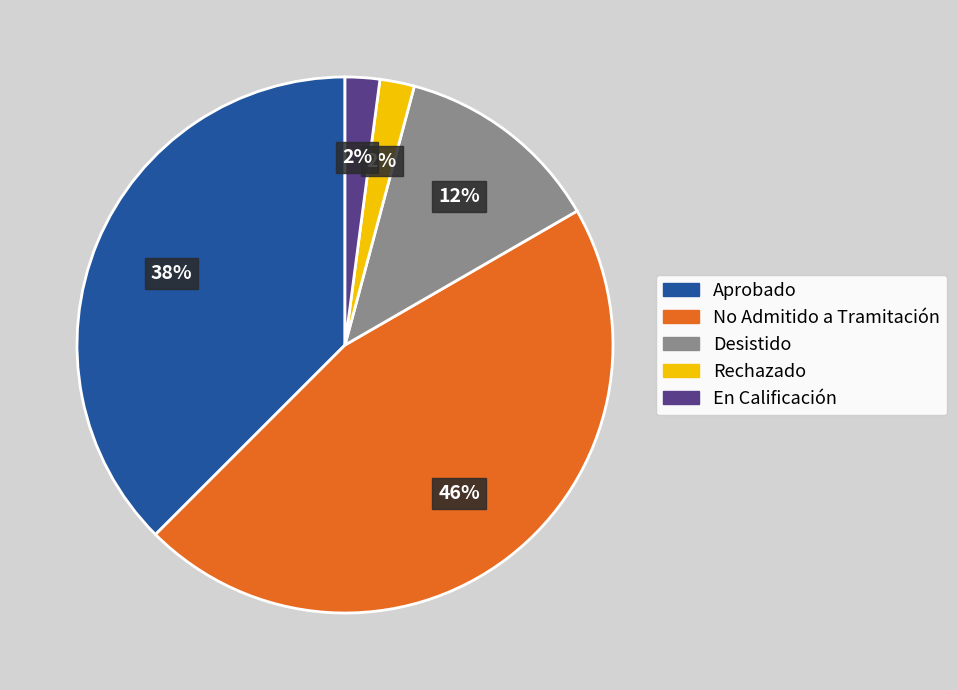

True or false: Aprobado accounts for 30% of the total.

False